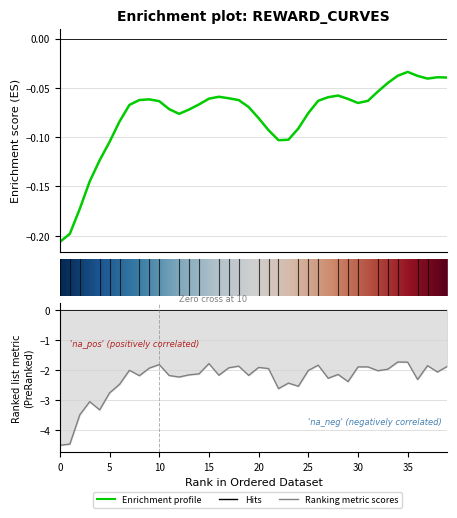

What is the sum of the rewards values at 1 and 32?

-6.5